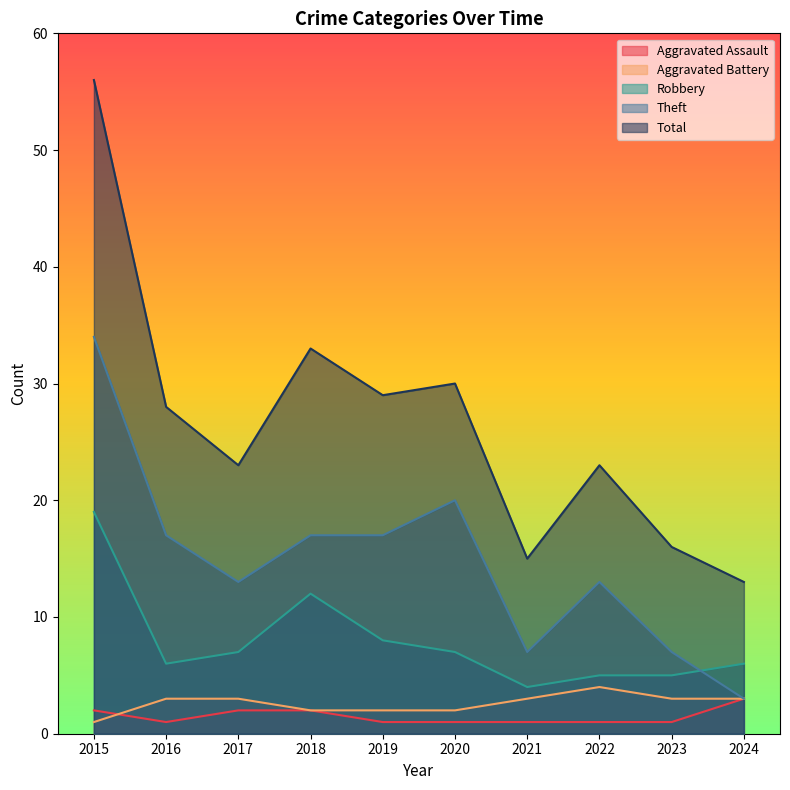

True or false: Aggravated Assault and Robbery cross at least once.

False